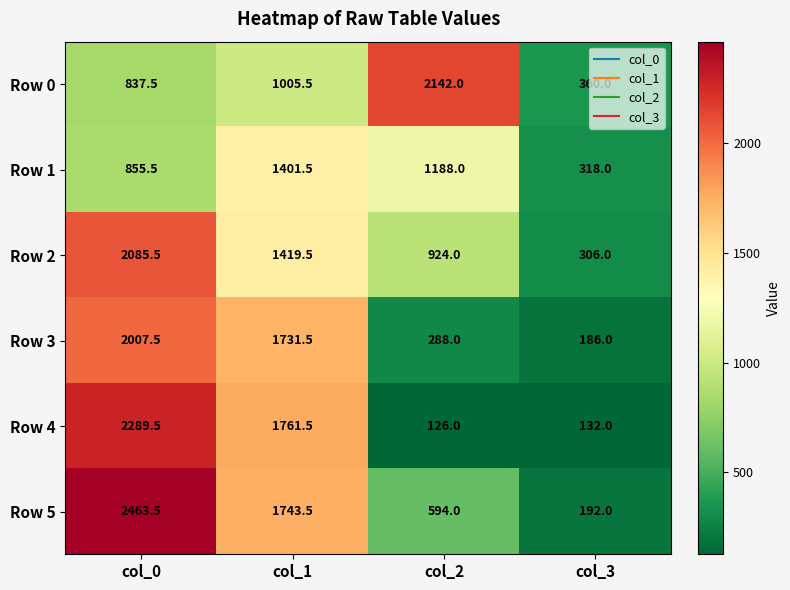

What is the greatest value displayed?

2463.5